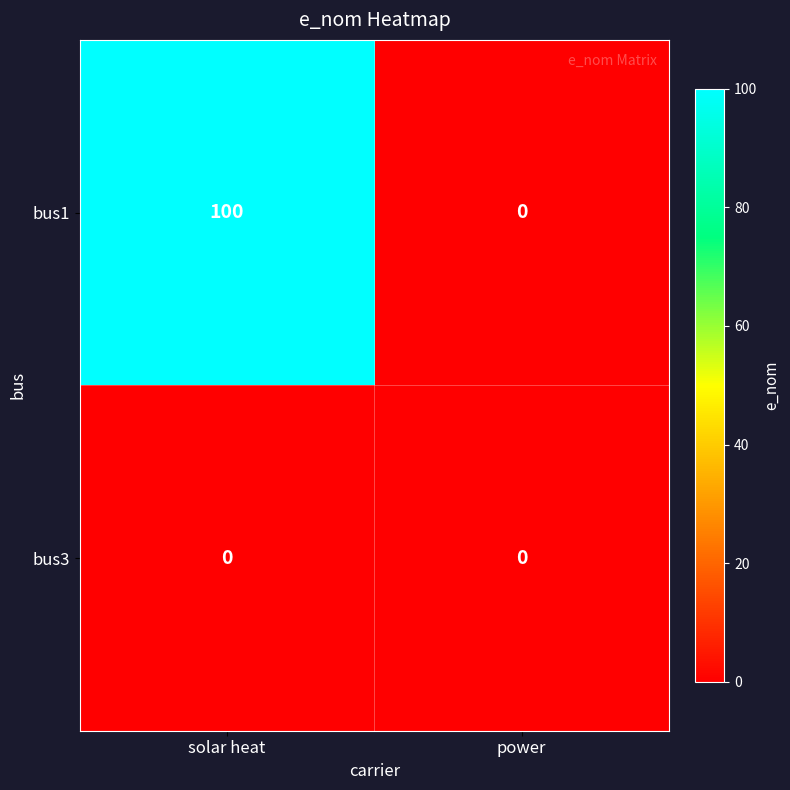

List the series in order of their overall mean, lowest first.

bus3, bus1